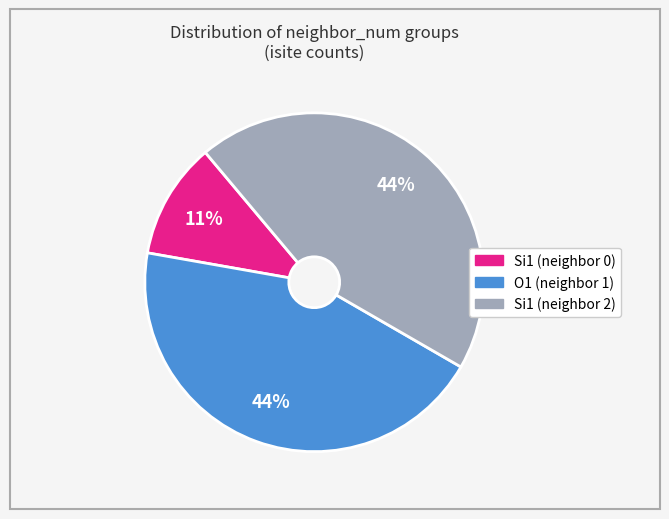

To the nearest percent, what is the difference between the largest and smallest slice percentages?

33%